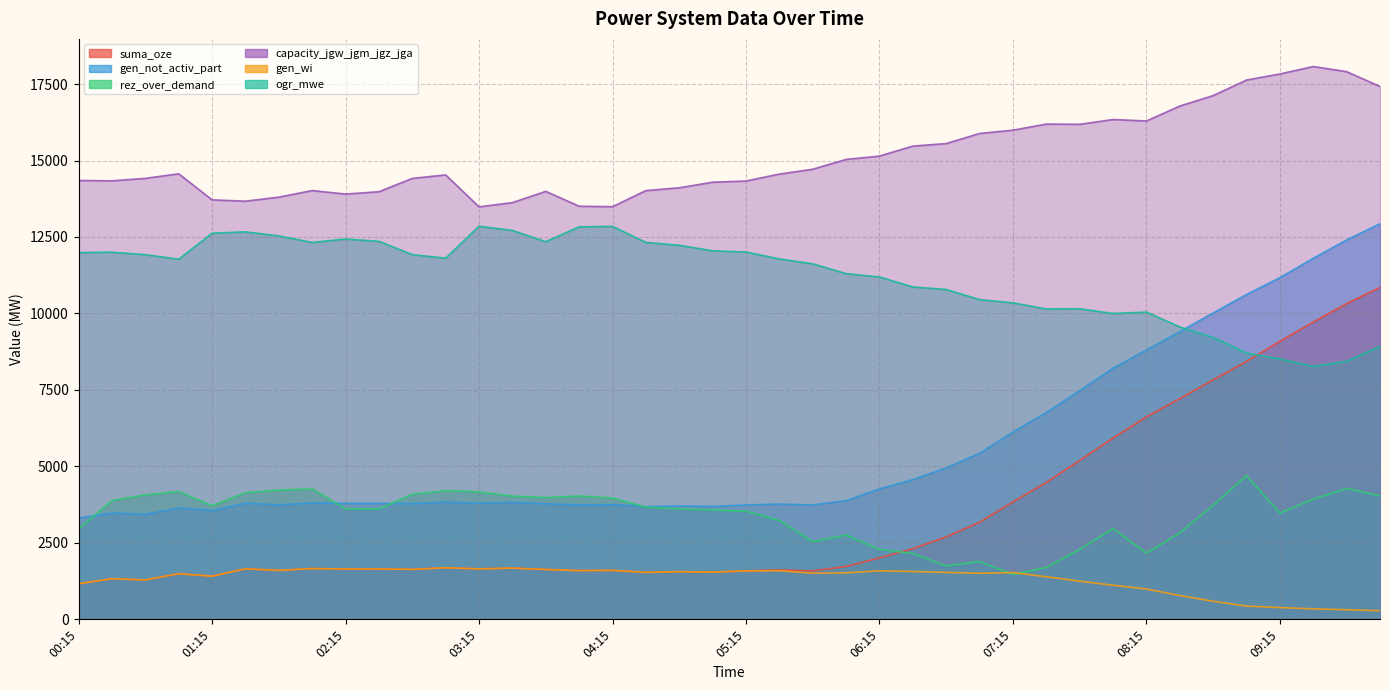

Reading left to right, transcribe all the data shown in this chart.

suma_oze: 00:15=1165	00:30=1329	00:45=1288	01:00=1493	01:15=1411	01:30=1653	01:45=1600	02:00=1660	02:15=1645	02:30=1647	02:45=1634	03:00=1687	03:15=1650	03:30=1676	03:45=1630	04:00=1593	04:15=1601	04:30=1536	04:45=1558	05:00=1542	05:15=1586	05:30=1615	05:45=1585	06:00=1728	06:15=2010	06:30=2311	06:45=2696	07:00=3175	07:15=3839	07:30=4478	07:45=5192	08:00=5926	08:15=6619	08:30=7217	08:45=7829	09:00=8432	09:15=9088	09:30=9720	09:45=10321	10:00=10851
gen_not_activ_part: 00:15=3313	00:30=3476	00:45=3435	01:00=3640	01:15=3555	01:30=3797	01:45=3744	02:00=3805	02:15=3790	02:30=3793	02:45=3780	03:00=3833	03:15=3798	03:30=3824	03:45=3777	04:00=3741	04:15=3750	04:30=3685	04:45=3707	05:00=3692	05:15=3740	05:30=3769	05:45=3739	06:00=3881	06:15=4264	06:30=4567	06:45=4951	07:00=5430	07:15=6122	07:30=6762	07:45=7476	08:00=8210	08:15=8806	08:30=9404	08:45=10016	09:00=10620	09:15=11170	09:30=11803	09:45=12403	10:00=12934
rez_over_demand: 00:15=2952	00:30=3886	00:45=4067	01:00=4181	01:15=3711	01:30=4140	01:45=4226	02:00=4265	02:15=3611	02:30=3607	02:45=4089	03:00=4209	03:15=4166	03:30=4028	03:45=3983	04:00=4032	04:15=3969	04:30=3667	04:45=3610	05:00=3576	05:15=3535	05:30=3237	05:45=2536	06:00=2757	06:15=2287	06:30=2156	06:45=1747	07:00=1890	07:15=1468	07:30=1696	07:45=2289	08:00=2968	08:15=2168	08:30=2825	08:45=3732	09:00=4701	09:15=3475	09:30=3929	09:45=4281	10:00=4036
capacity_jgw_jgm_jgz_jga: 00:15=14348	00:30=14336	00:45=14417	01:00=14566	01:15=13715	01:30=13670	01:45=13803	02:00=14018	02:15=13903	02:30=13980	02:45=14415	03:00=14530	03:15=13485	03:30=13624	03:45=13991	04:00=13506	04:15=13491	04:30=14017	04:45=14109	05:00=14291	05:15=14330	05:30=14556	05:45=14715	06:00=15036	06:15=15145	06:30=15471	06:45=15555	07:00=15884	07:15=15992	07:30=16191	07:45=16184	08:00=16340	08:15=16293	08:30=16781	08:45=17122	09:00=17631	09:15=17829	09:30=18073	09:45=17905	10:00=17420
gen_wi: 00:15=1165	00:30=1329	00:45=1288	01:00=1493	01:15=1411	01:30=1653	01:45=1600	02:00=1660	02:15=1645	02:30=1647	02:45=1634	03:00=1687	03:15=1650	03:30=1676	03:45=1630	04:00=1593	04:15=1601	04:30=1536	04:45=1558	05:00=1542	05:15=1584	05:30=1589	05:45=1507	06:00=1522	06:15=1587	06:30=1563	06:45=1536	07:00=1506	07:15=1528	07:30=1393	07:45=1247	08:00=1115	08:15=991	08:30=778	08:45=591	09:00=433	09:15=385	09:30=343	09:45=314	10:00=281
ogr_mwe: 00:15=11991	00:30=12003	00:45=11922	01:00=11773	01:15=12623	01:30=12668	01:45=12536	02:00=12321	02:15=12435	02:30=12358	02:45=11924	03:00=11808	03:15=12853	03:30=12714	03:45=12347	04:00=12833	04:15=12848	04:30=12322	04:45=12230	05:00=12048	05:15=12009	05:30=11783	05:45=11623	06:00=11303	06:15=11194	06:30=10867	06:45=10784	07:00=10454	07:15=10347	07:30=10147	07:45=10154	08:00=9999	08:15=10045	08:30=9558	08:45=9217	09:00=8707	09:15=8510	09:30=8266	09:45=8433	10:00=8919